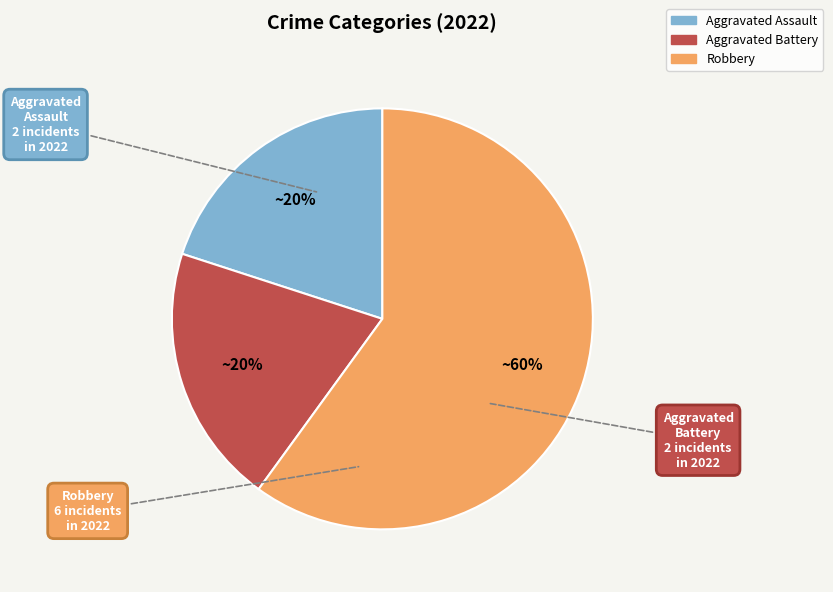

Approximately how many times larger is the value at Aggravated Assault compared to Aggravated Battery?

1.0